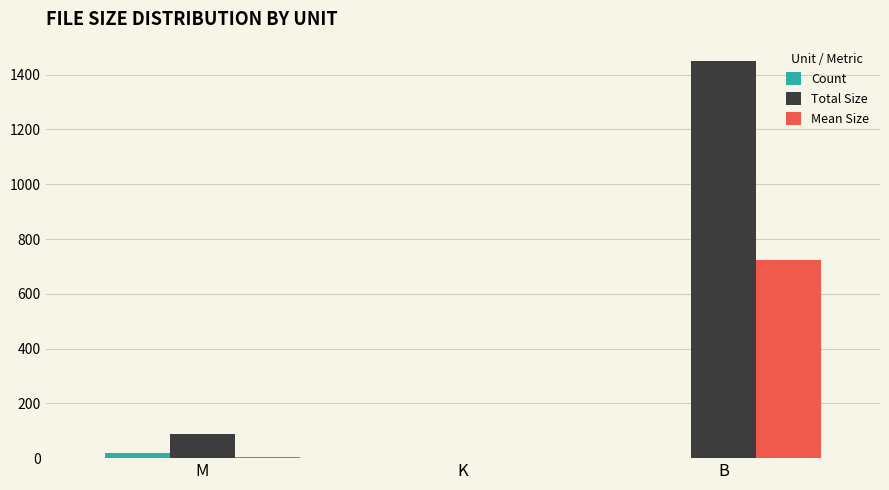

Which series has the largest total across all categories?

Total Size